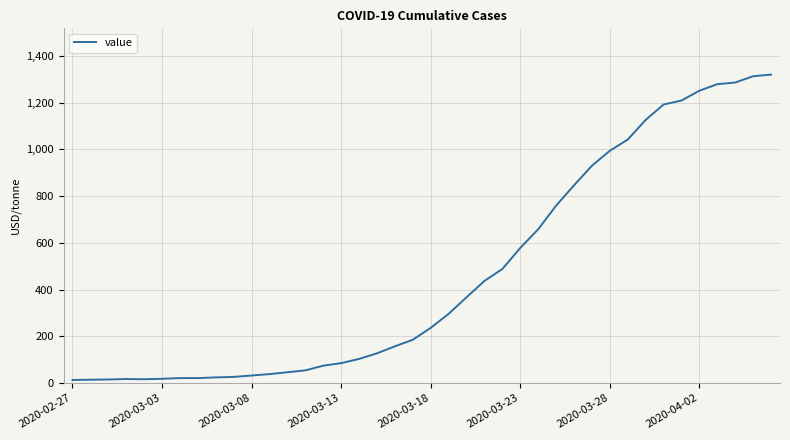

How many lines are shown in the chart?

1